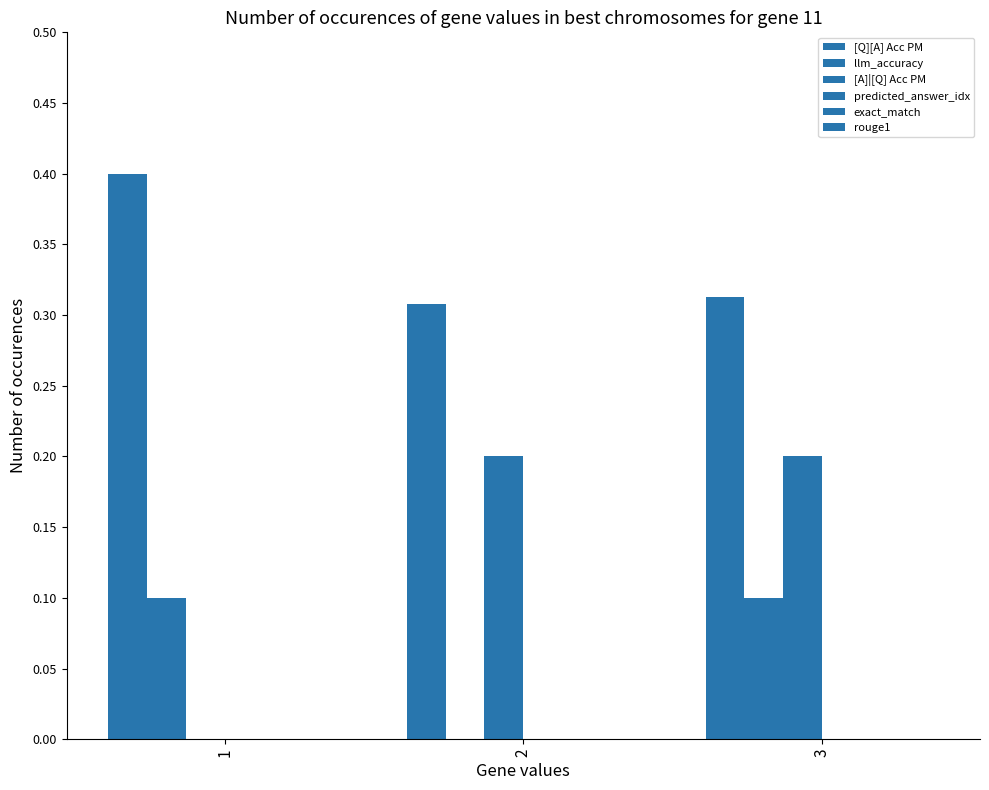

How many positive values does the [A]|[Q] Acc PM series have?

2